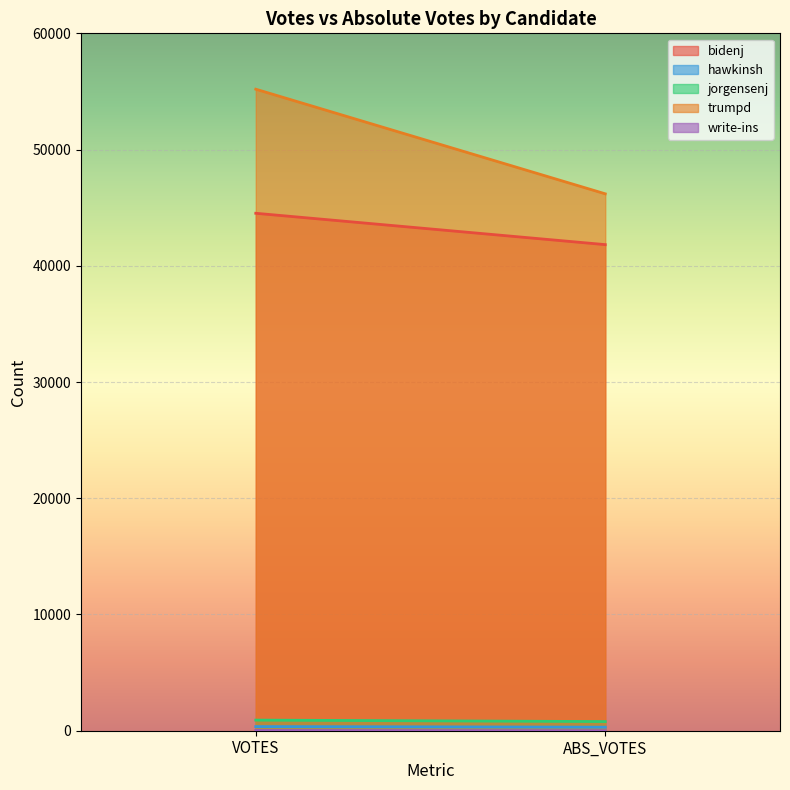

What is the value of the bidenj point at the 2nd from the left?

41821